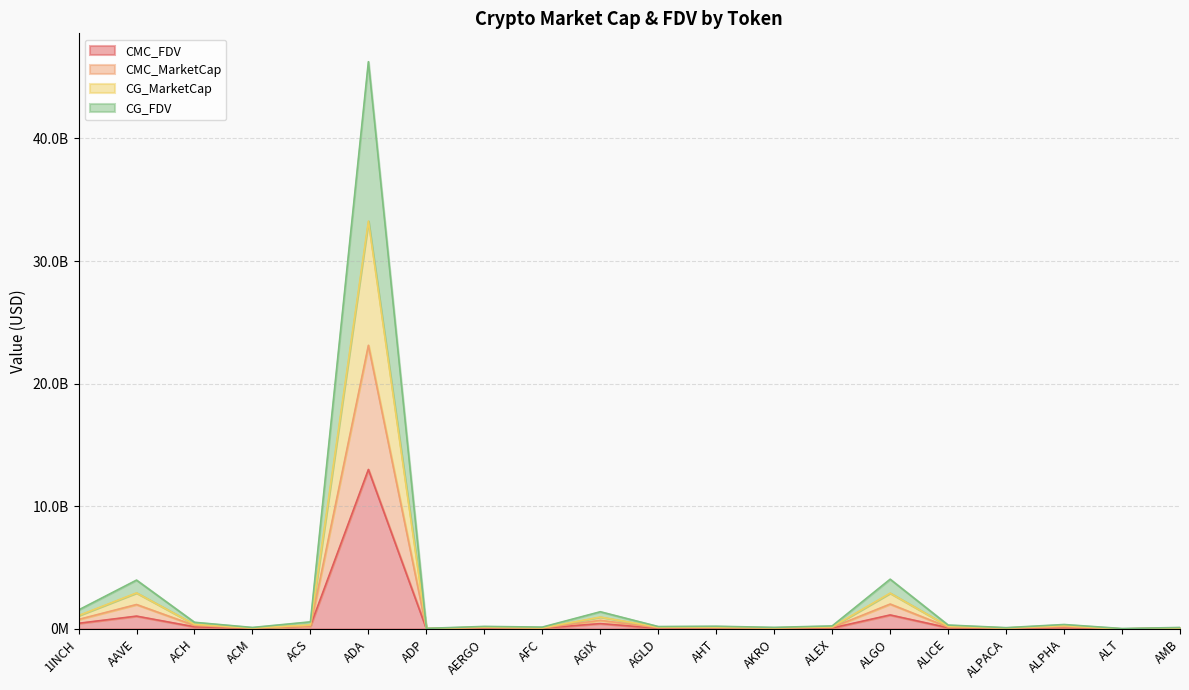

What is the total value across all series at ADP?

110304888